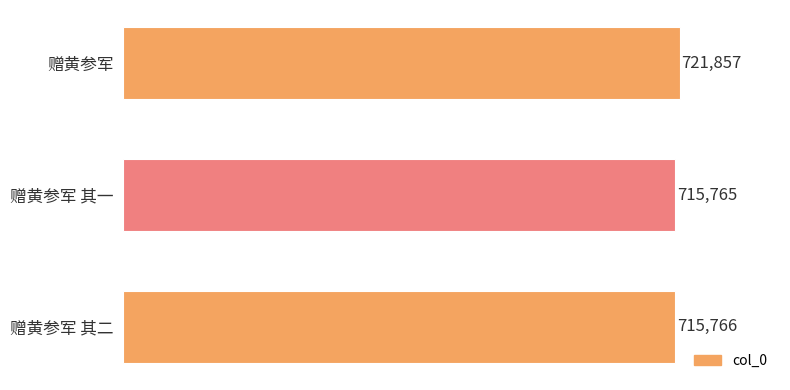

At which category does the chart reach its minimum across all series?

赠黄参军 其一